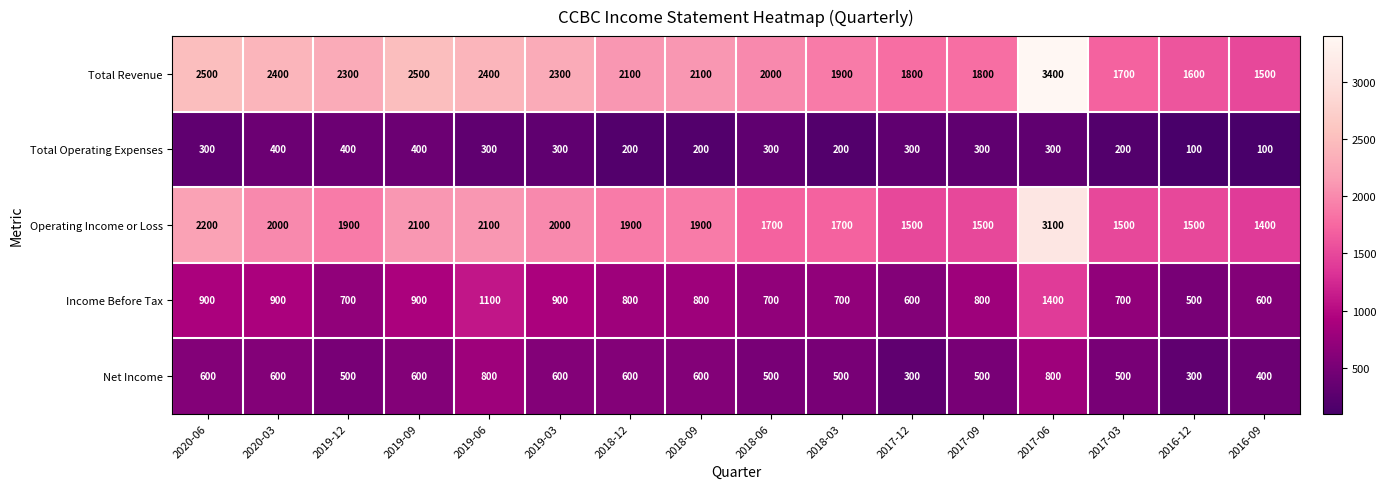

What value does the Operating Income or Loss series have at 2020-03?

2000